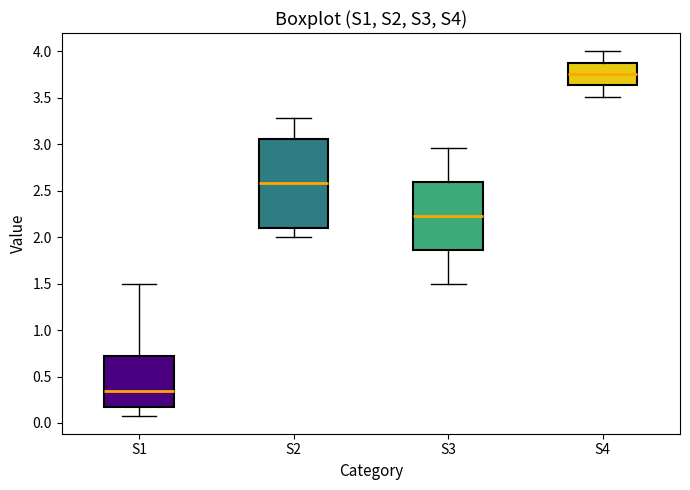

Reading left to right, transcribe this box plot: for each box, give where its median line is, the range the box spans, and where its two whiskers end, as read against the y-axis. The values are not printed on the chart, so give them approximately, as read against the axis.

S1: median 0.35, box 0.15 to 0.70, whiskers 0.10 to 1.50
S2: median 2.60, box 2.10 to 3.05, whiskers 2.00 to 3.30
S3: median 2.25, box 1.85 to 2.60, whiskers 1.50 to 2.95
S4: median 3.75, box 3.65 to 3.90, whiskers 3.50 to 4.00